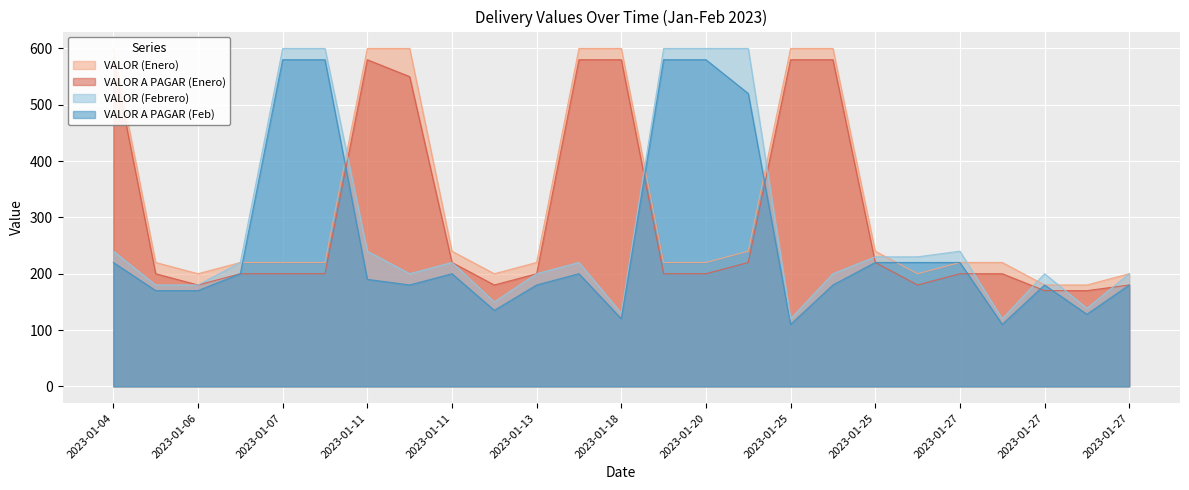

What is the value of the VALOR (Enero) point at the 22nd from the left?

220.0